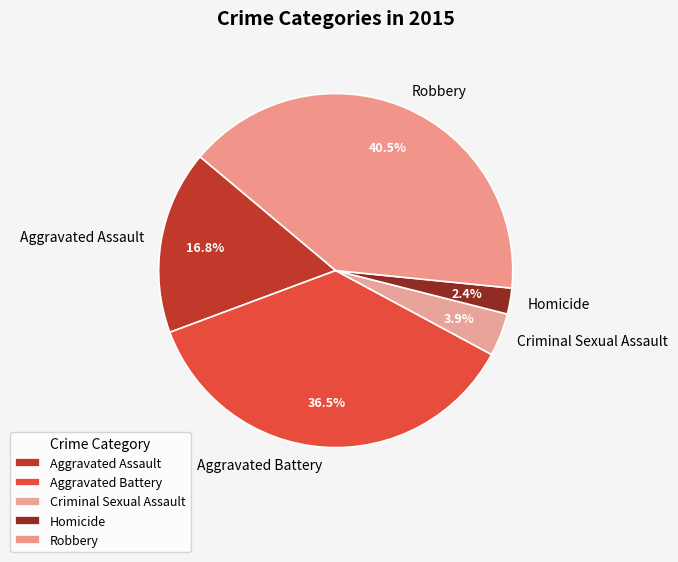

How many slices are in this pie chart?

5